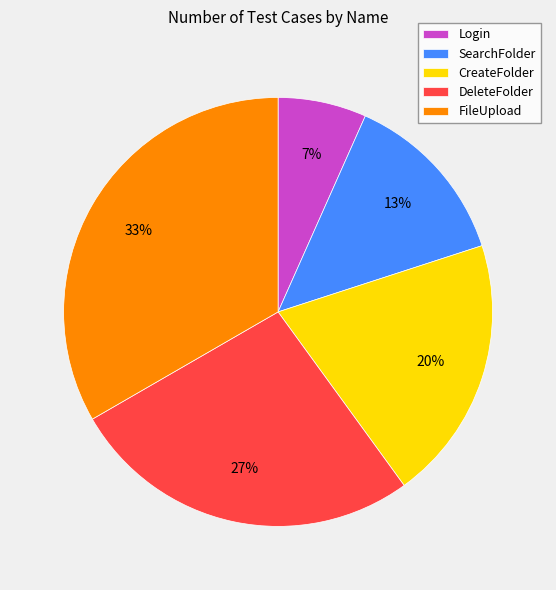

To the nearest percent, what percentage of the pie is Login?

7%